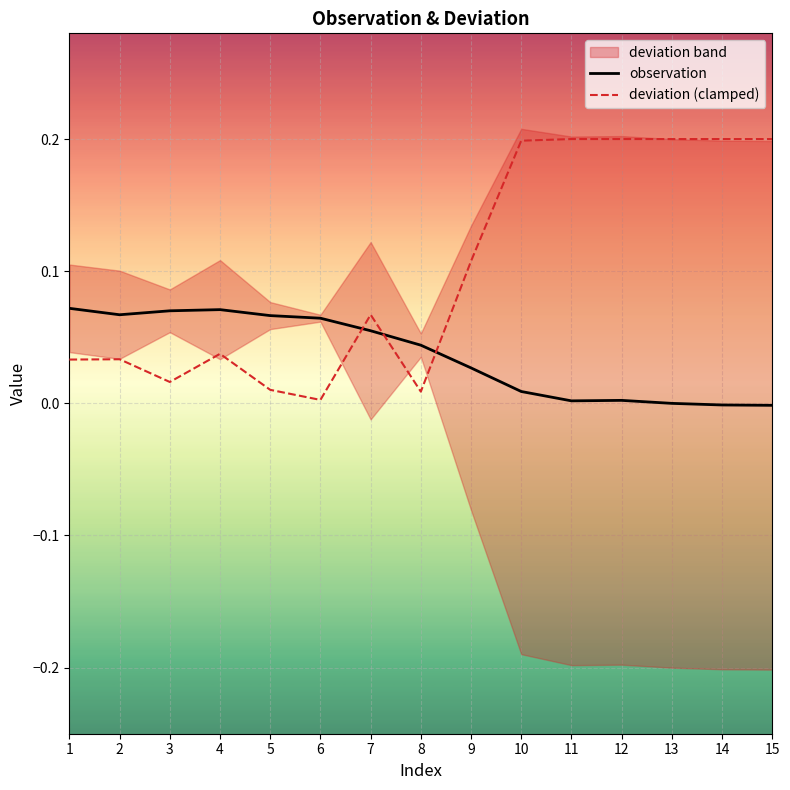

Which series has the widest spread of values?

deviation (clamped)